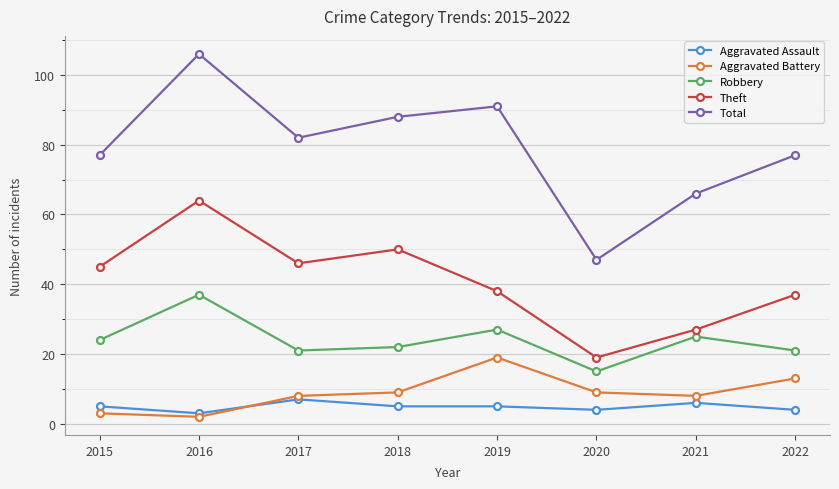

What is the total value across all series at 2020?

94